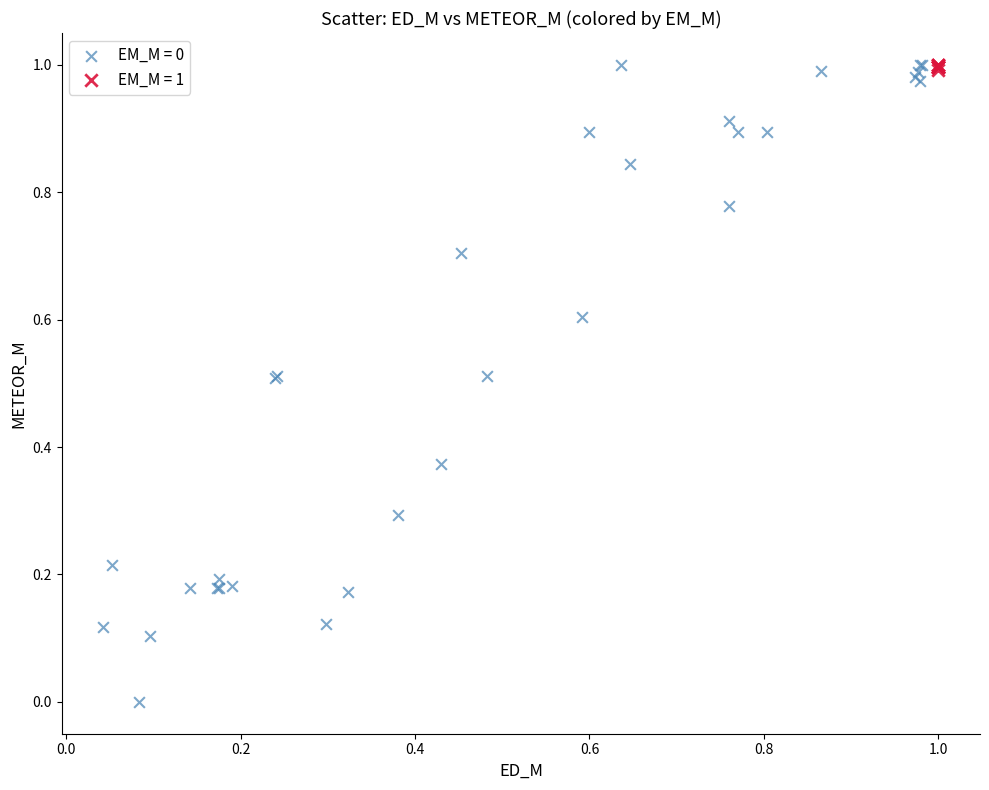

Which series has the widest spread of Y values?

EM_M = 0